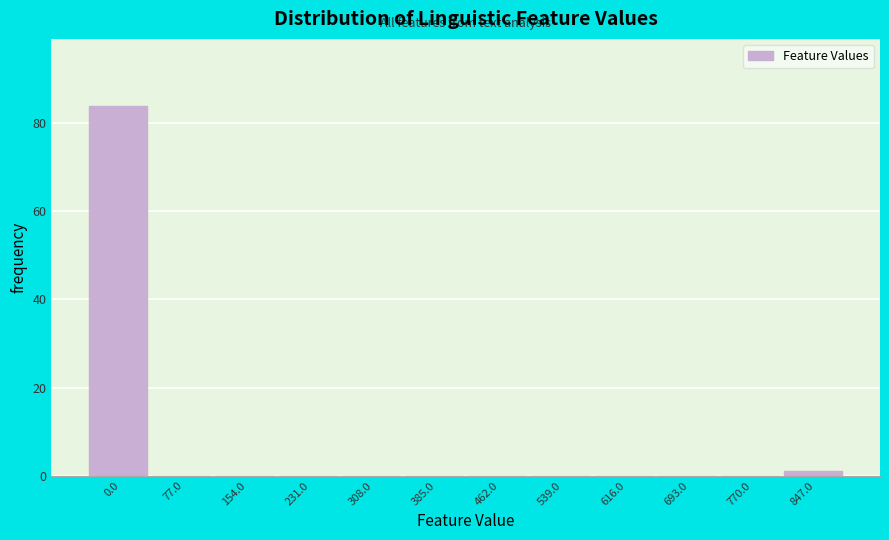

Reading left to right, extract all data points from this chart.

0.0=84	77.0=0	154.0=0	231.0=0	308.0=0	385.0=0	462.0=0	539.0=0	616.0=0	693.0=0	770.0=0	847.0=1